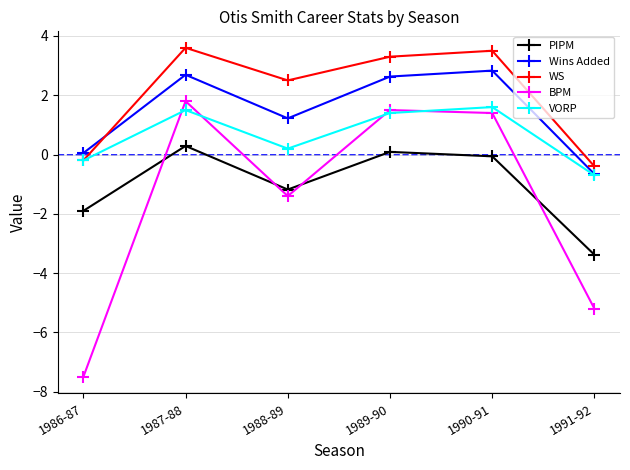

How many categories are shown in the chart?

6